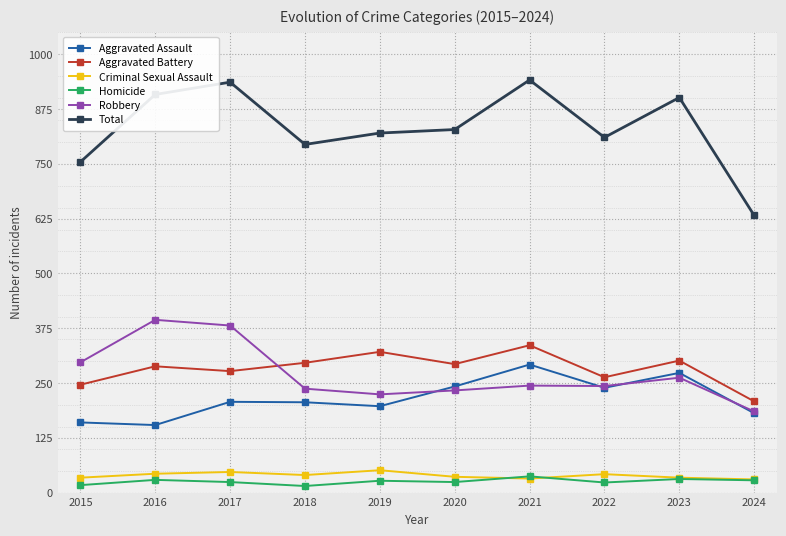

What value does the Robbery series have at 2015, to the nearest 10?

300